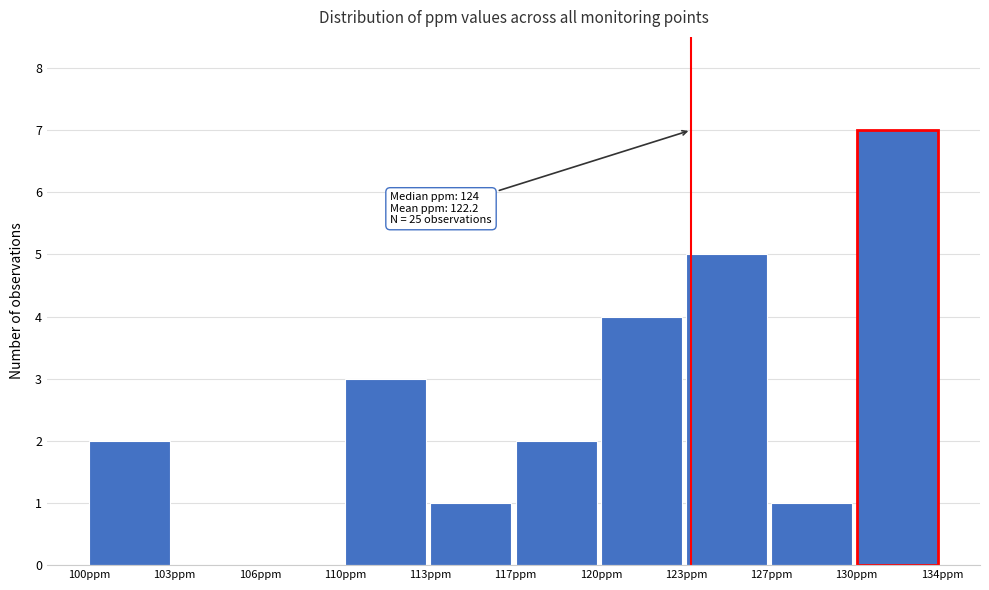

Reading left to right, what are all the values shown in this chart?

100ppm=2	103ppm=0	106ppm=0	110ppm=3	113ppm=1	117ppm=2	120ppm=4	123ppm=5	127ppm=1	130ppm=7